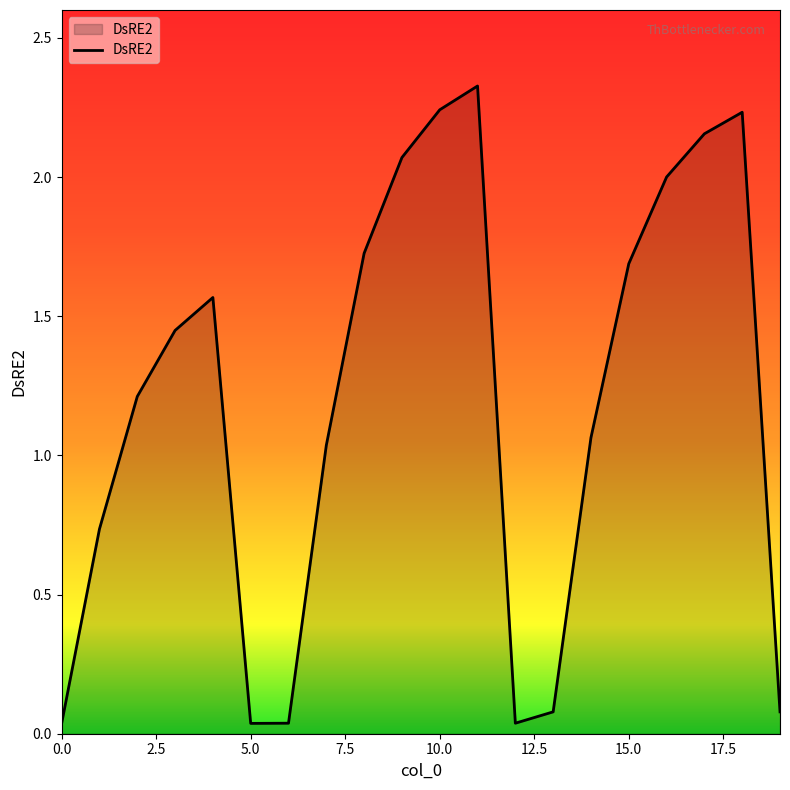

Reading right to left, extract all data points from this chart.

0.1	2.2	2.2	2.0	1.7	1.1	0.1	0.0	2.3	2.2	2.1	1.7	1.0	0.0	0.0	1.6	1.4	1.2	0.7	0.0